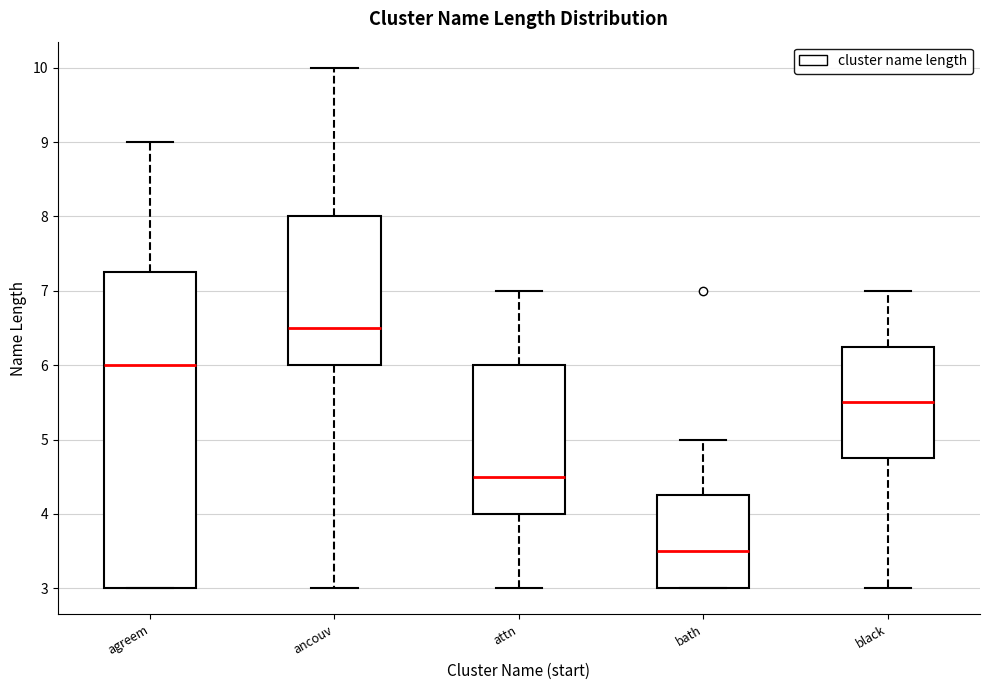

Reading left to right, read every box against the y-axis: the position of its median line, the range the box covers, and the ends of its whiskers. The values are not printed on the chart, so give them approximately, as read against the axis.

agreem: median 6.0, box 3.0 to 7.3, whiskers 3.0 to 9.0
ancouv: median 6.5, box 6.0 to 8.0, whiskers 3.0 to 10.0
attn: median 4.5, box 4.0 to 6.0, whiskers 3.0 to 7.0
bath: median 3.5, box 3.0 to 4.3, whiskers 3.0 to 5.0
black: median 5.5, box 4.8 to 6.3, whiskers 3.0 to 7.0